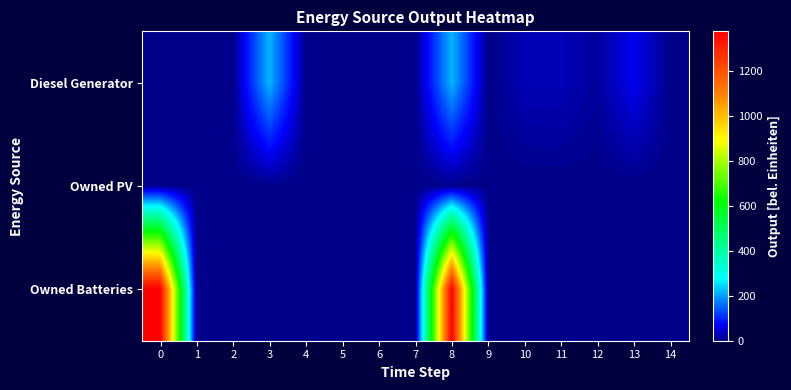

List the series in order of their overall mean, highest first.

Owned Batteries, Diesel Generator, Owned PV